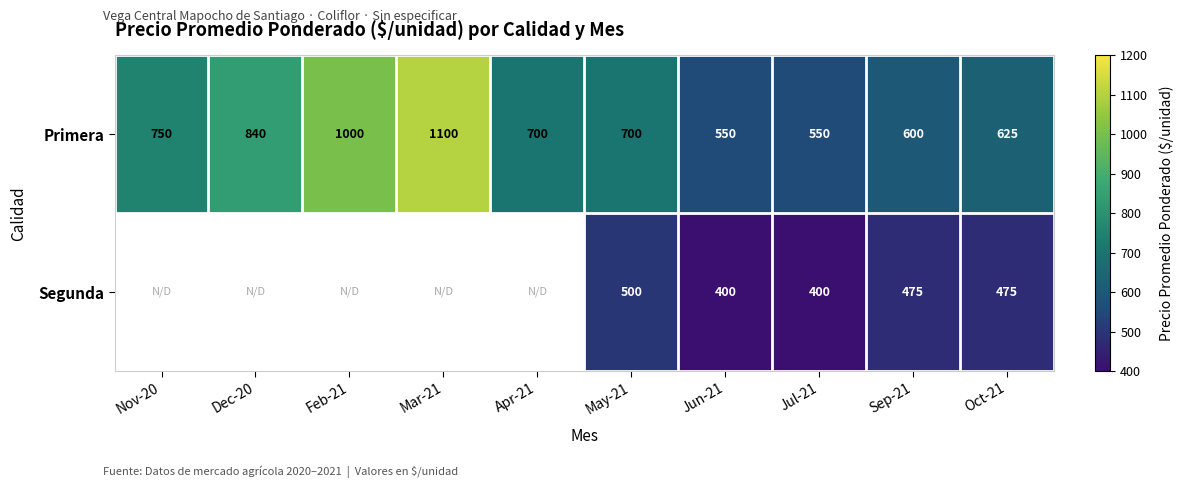

What is the sum of the Primera values at Nov-20 and Dec-20?

1590